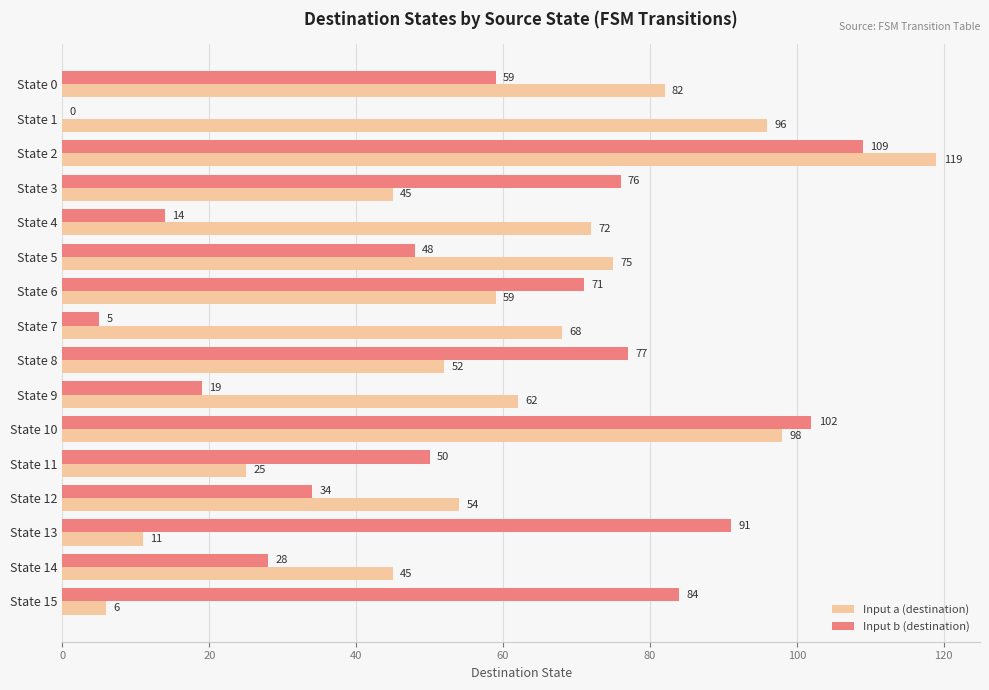

Which series changed the most between State 5 and State 8?

Input b (destination)